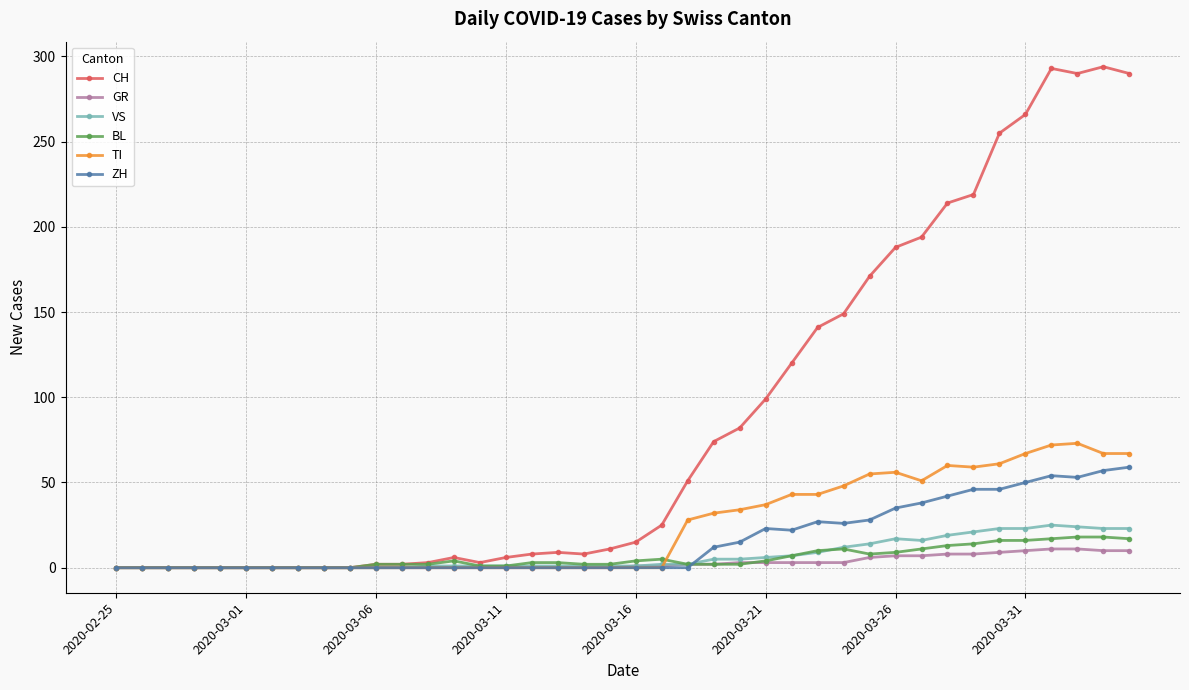

How many lines are shown in the chart?

6